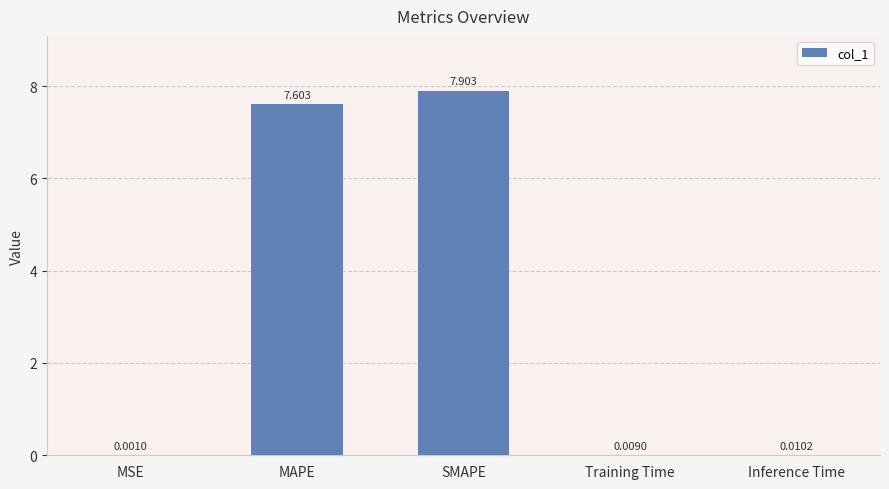

What is the difference between the values at Training Time and MAPE?

7.6